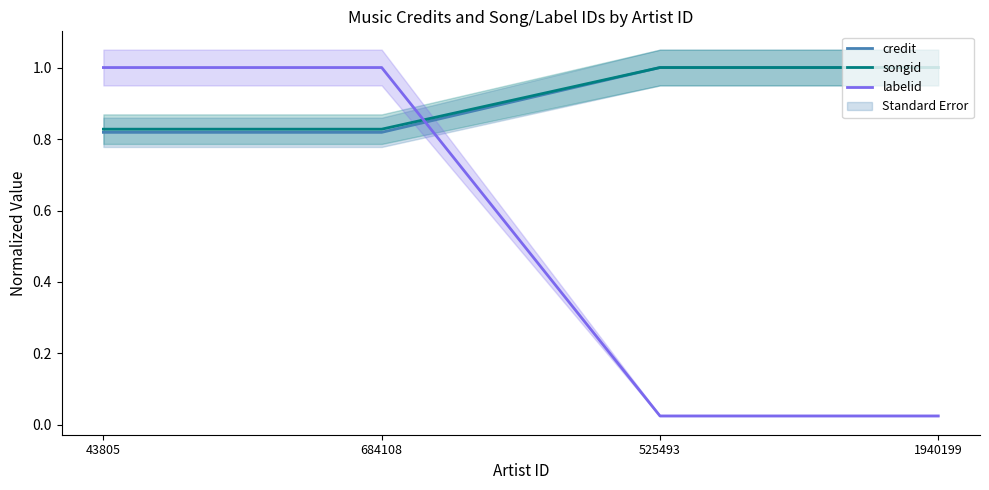

What is the total value across all series at 43805?

2.6